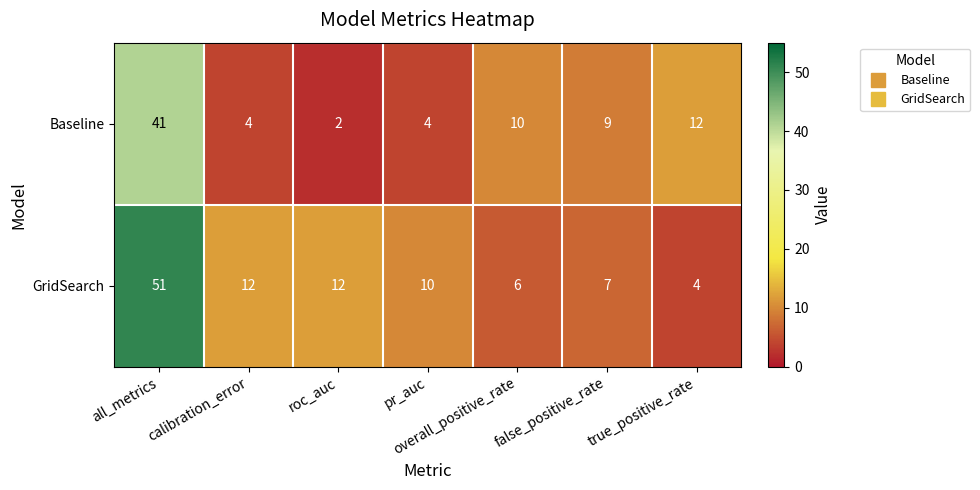

Which series has the largest range (max minus min)?

GridSearch